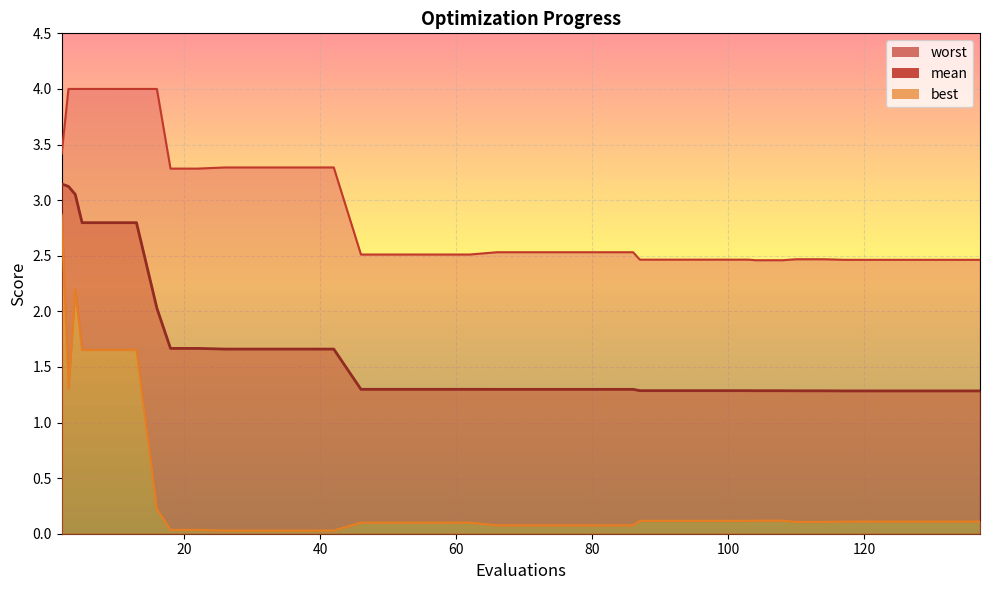

Which series changed the most between 54 and 78?

best